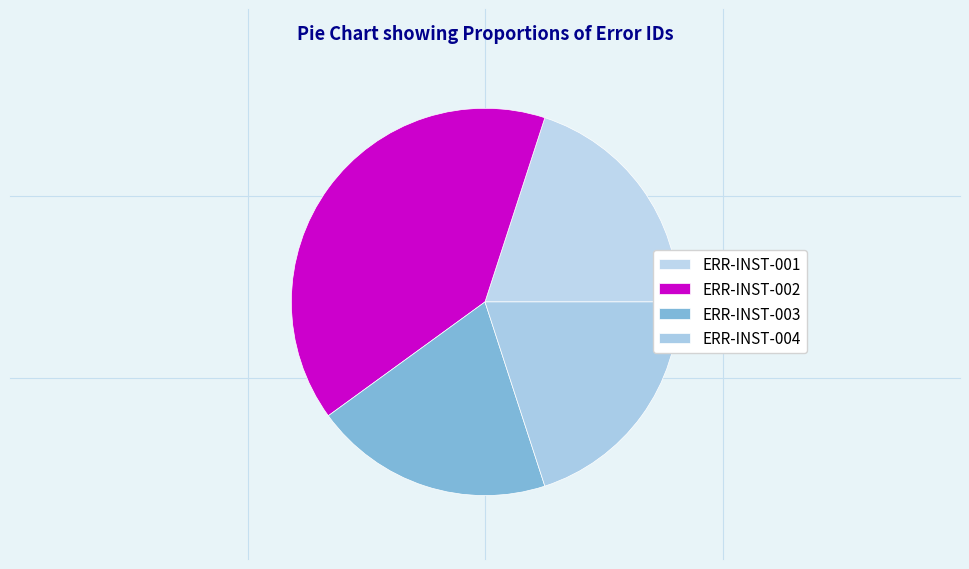

Combined, what portion of the pie is ERR-INST-004 and ERR-INST-003?

40.0%